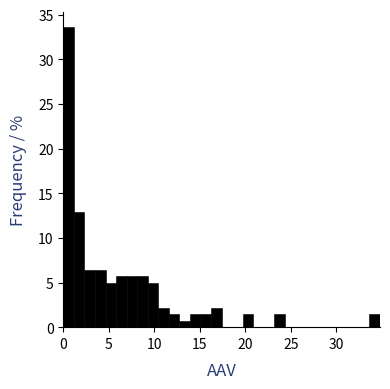

Read against the x-axis, roughly where is the centre of the tallest bar?

0.5